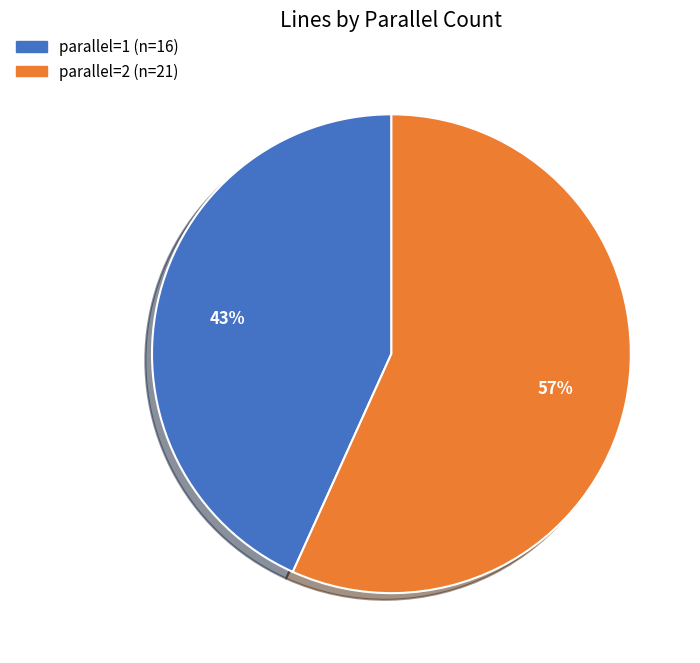

To the nearest percent, what is the difference between the parallel=1 and parallel=2 slice percentages?

14%